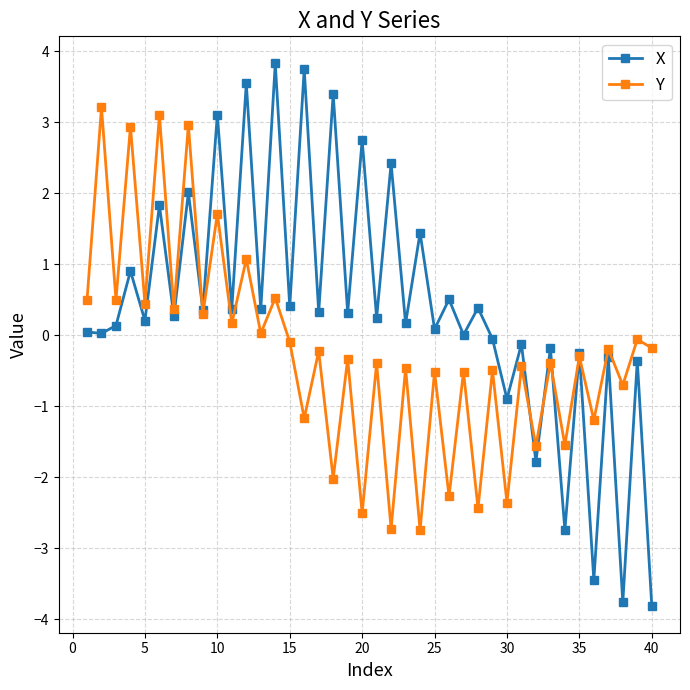

Which series has the largest range (max minus min)?

X